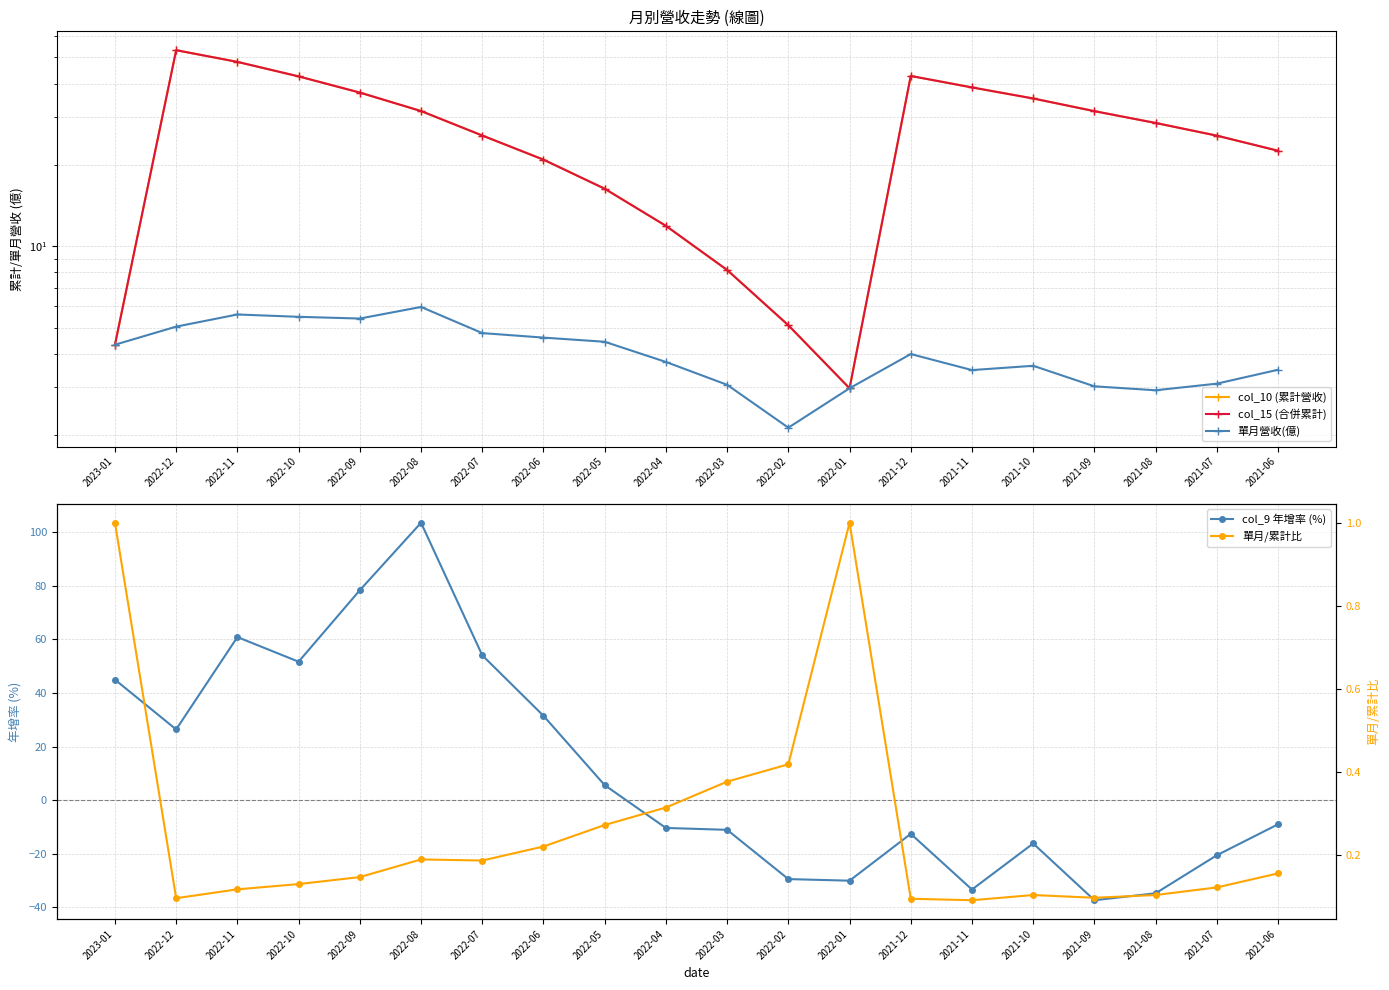

Is the value of 單月/累計比 at 2022-02 greater than the value of col_10 (累計營收) at 2023-01?

No